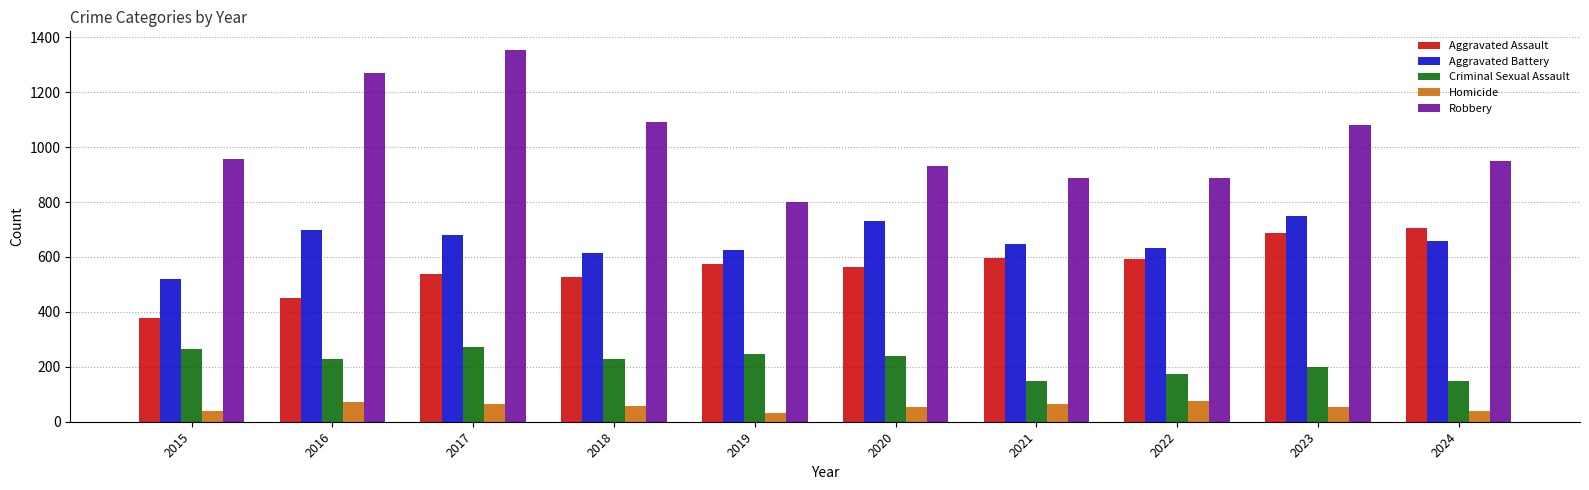

The Robbery series shows 326 at 2022. True or false?

False